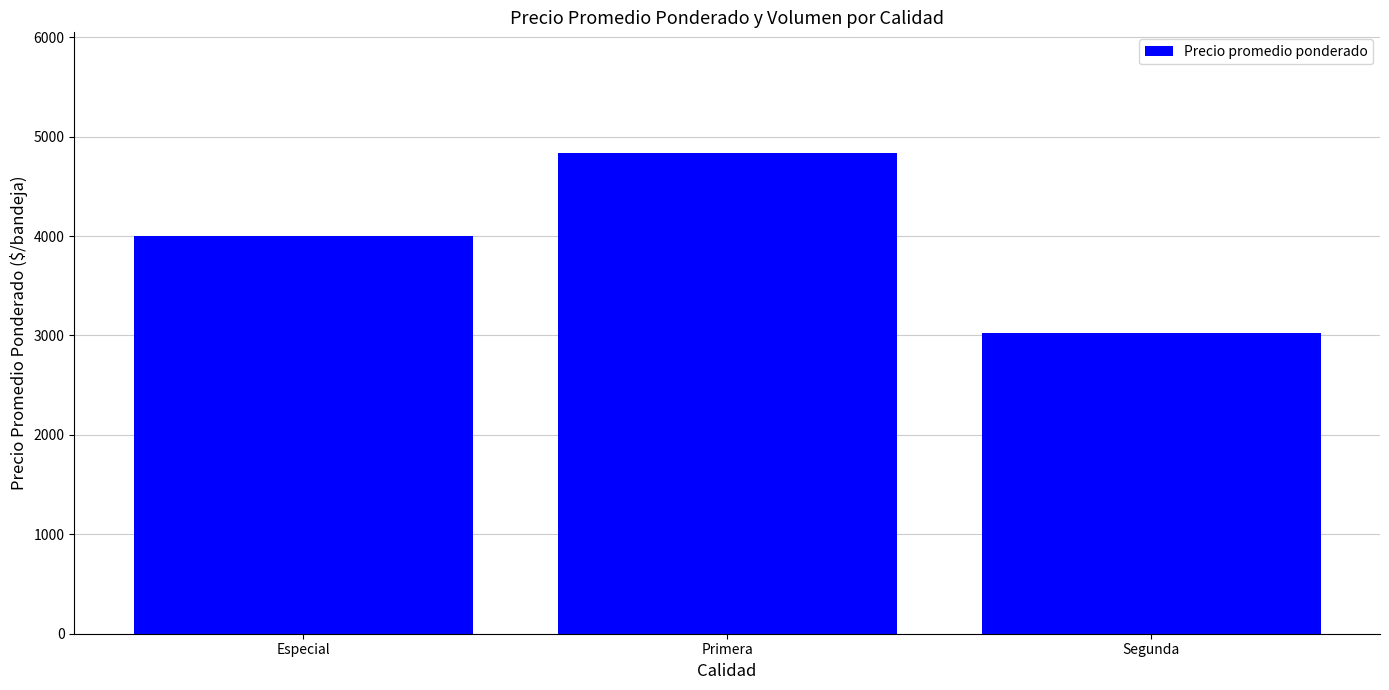

Which category has the lowest value across all series?

Segunda